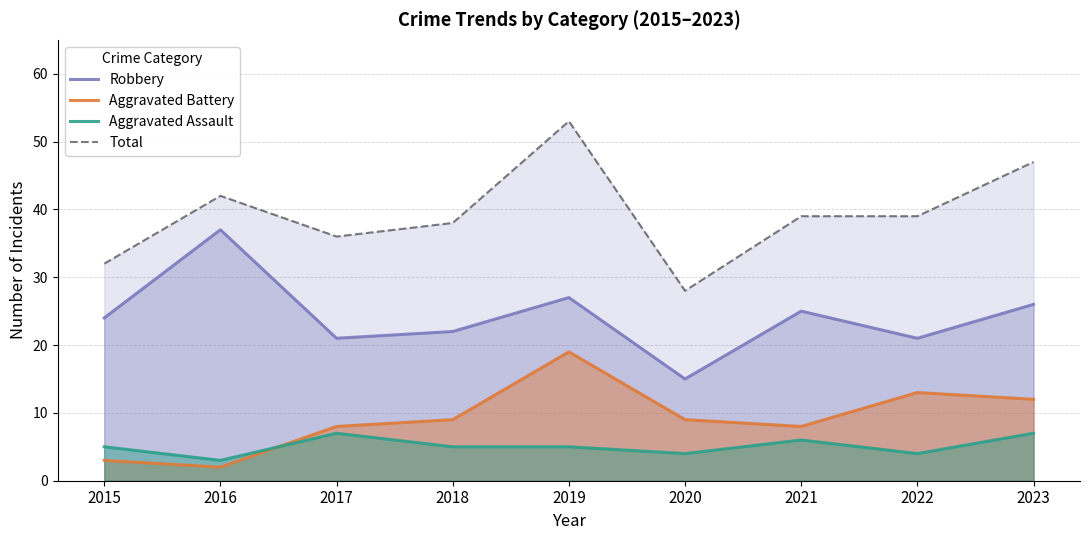

In Aggravated Assault, how many points are lower than both neighbors (excluding endpoints)?

3